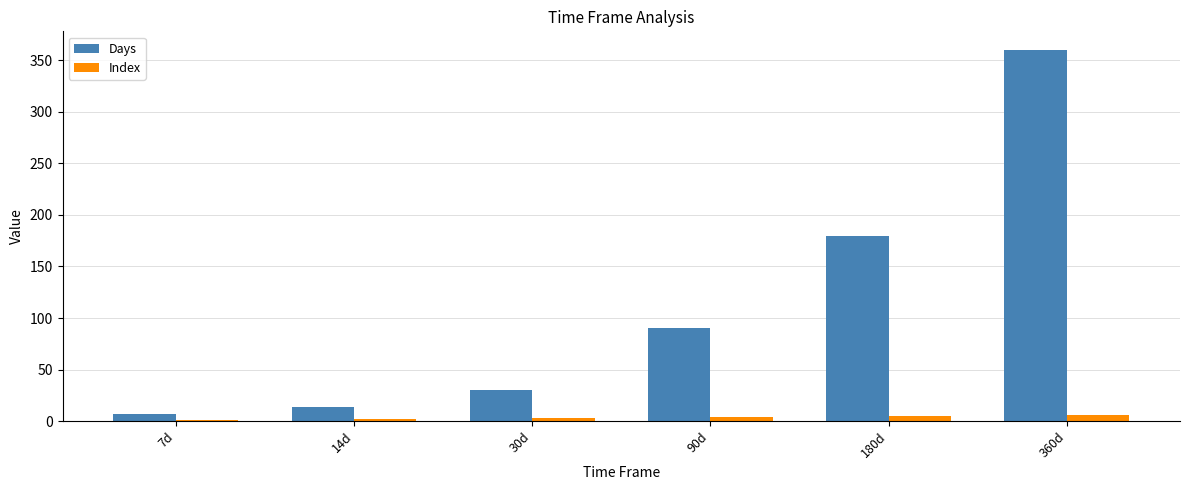

Does the chart contain stacked bars?

No